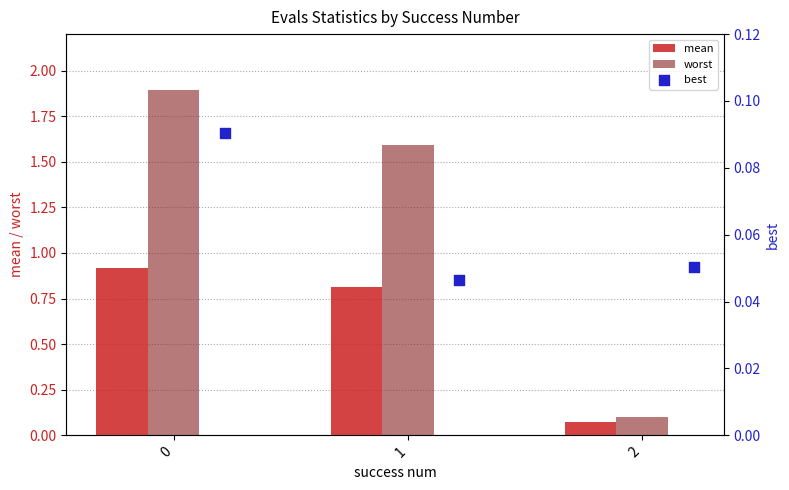

At how many categories does at least one series exceed 0?

3